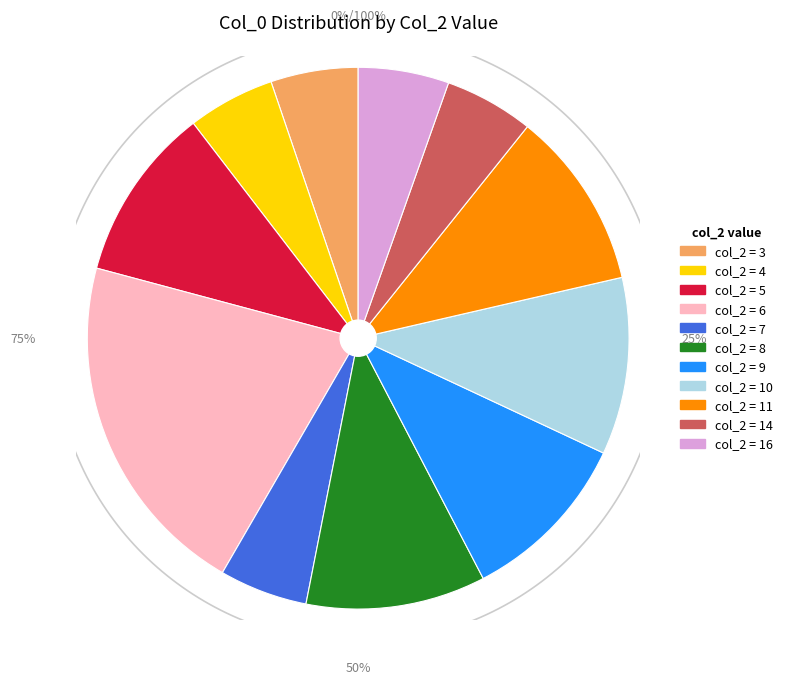

Is 3 the majority of the pie?

No